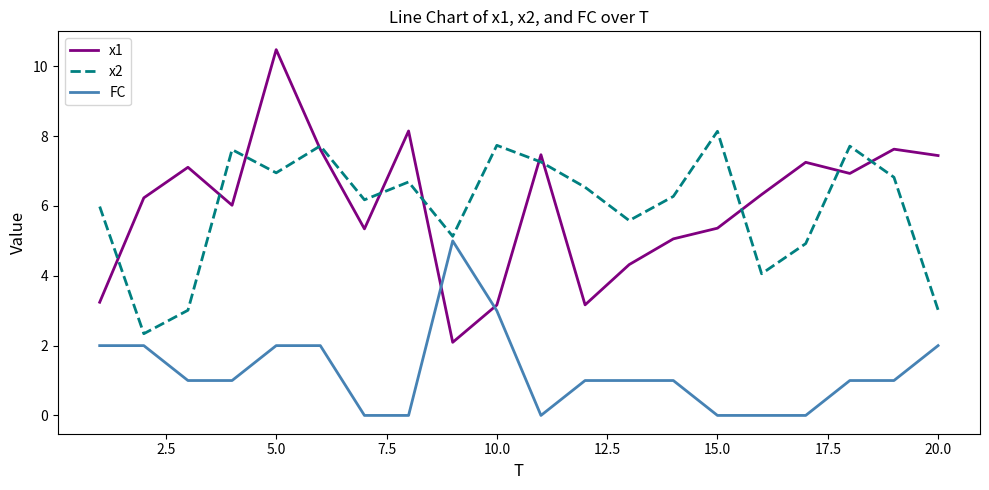

What is the lowest value of the x2 series?

2.3